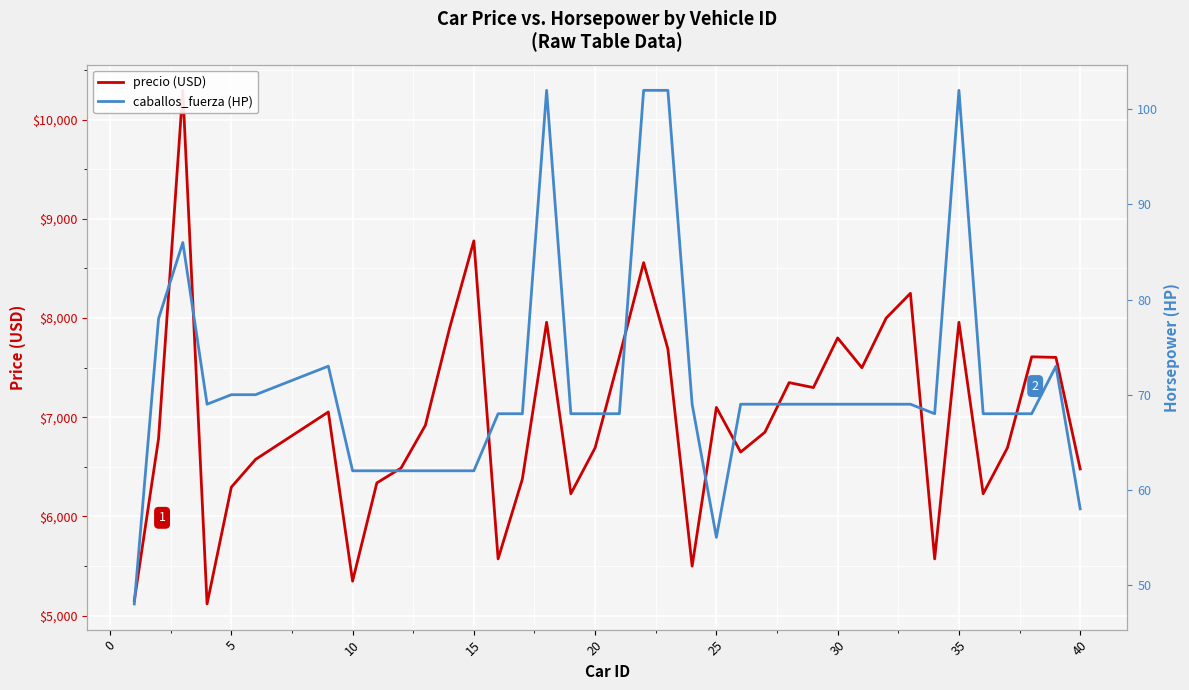

Rank the series at 25 from lowest to highest value.

caballos_fuerza (HP), precio (USD)